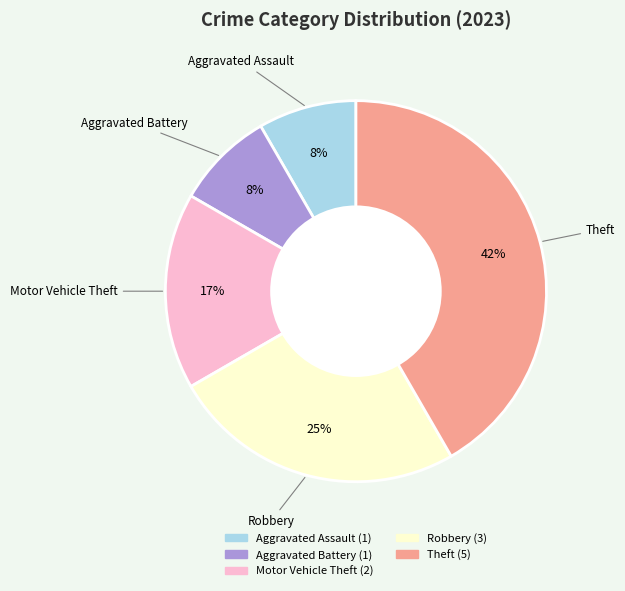

To the nearest percent, what portion does Aggravated Assault represent?

8%